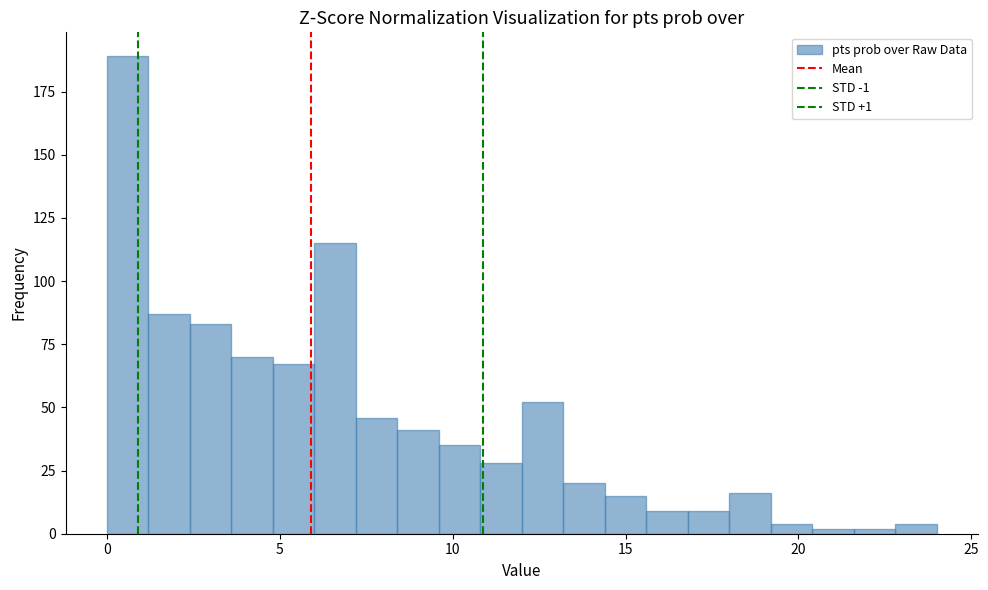

Read against the x-axis, roughly where is the centre of the tallest bar?

0.5